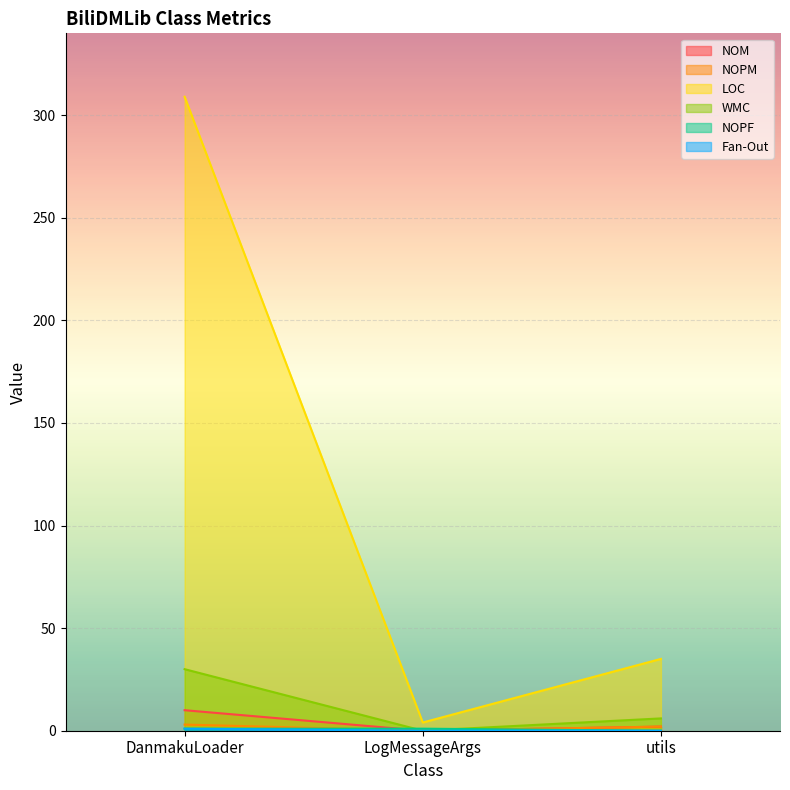

Which series has the largest total across all categories?

LOC